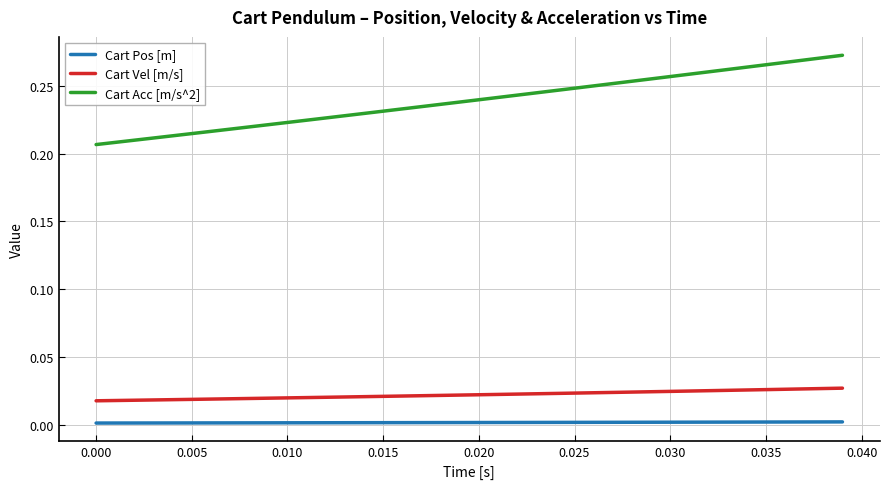

What are all the series names shown in the legend?

Cart Pos [m], Cart Vel [m/s], Cart Acc [m/s^2]